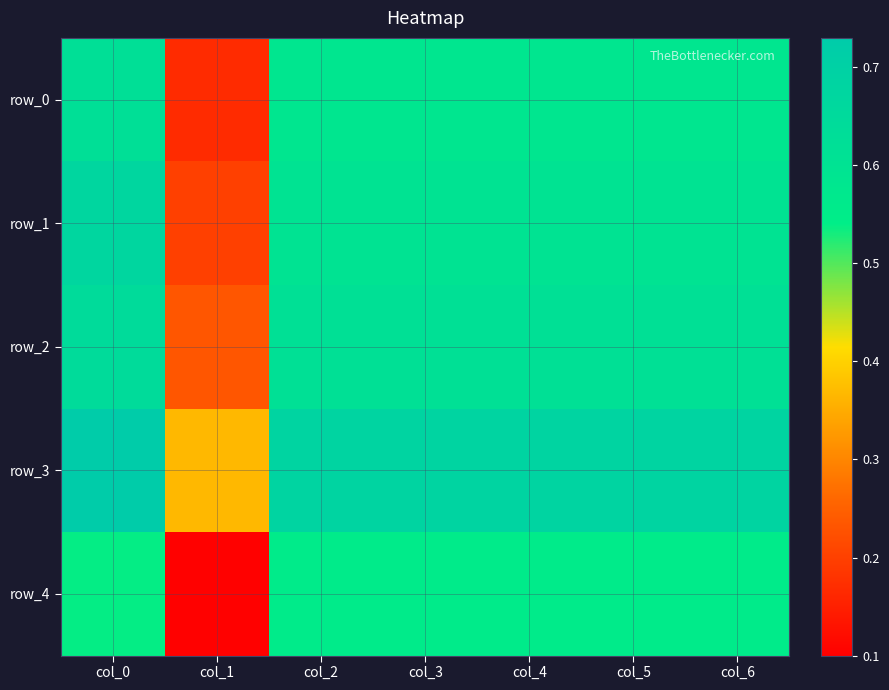

List the labels in order of row_2 value, smallest first.

col_1, col_2, col_5, col_6, col_3, col_4, col_0